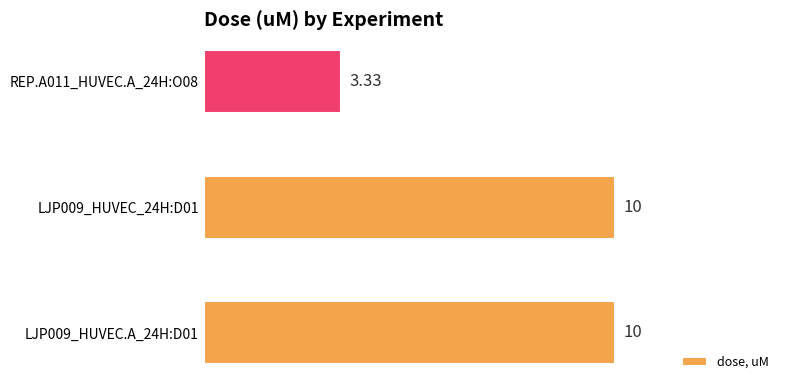

What is the sum of all values?

23.3